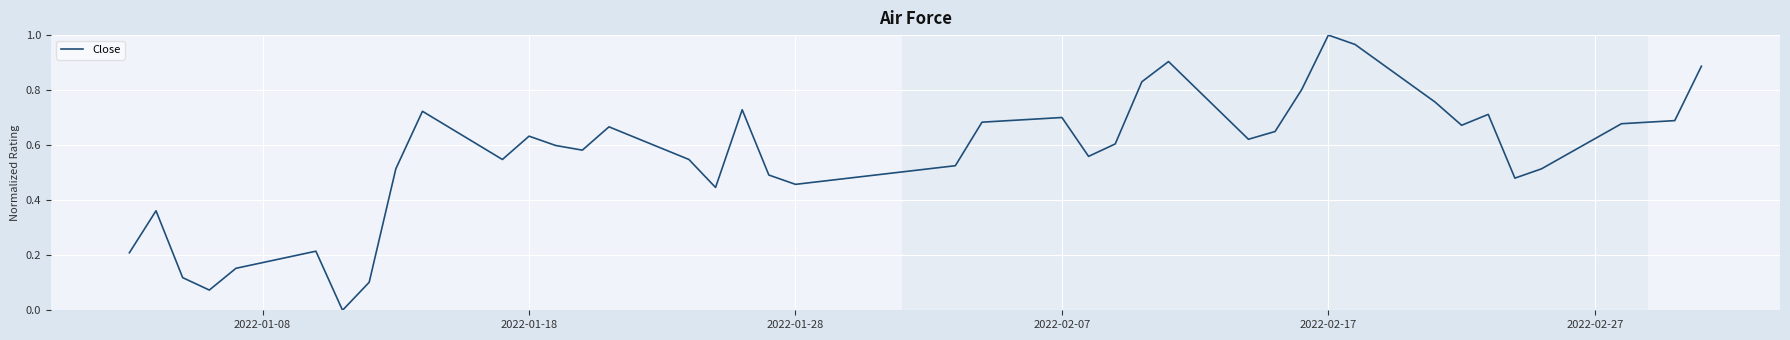

Which category has the highest value across all series?

2022-02-17